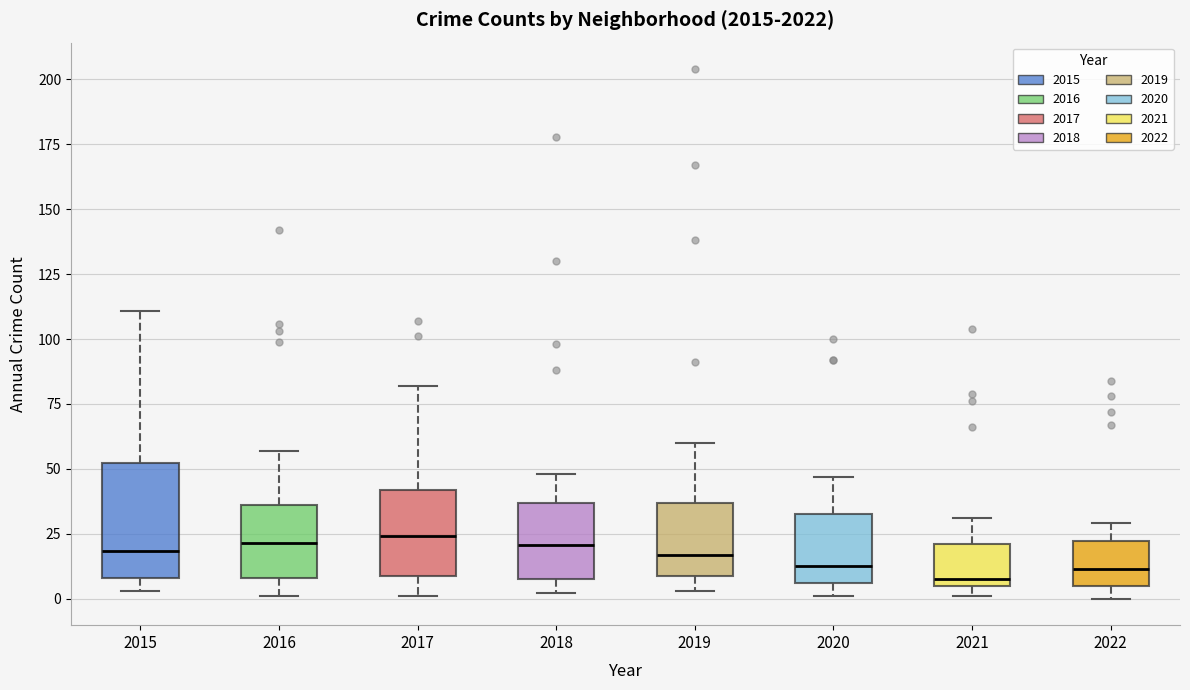

Where is the upper edge of the box at x = 2018 on the y-axis? The values are not printed on the chart, so give them approximately, as read against the axis.

35